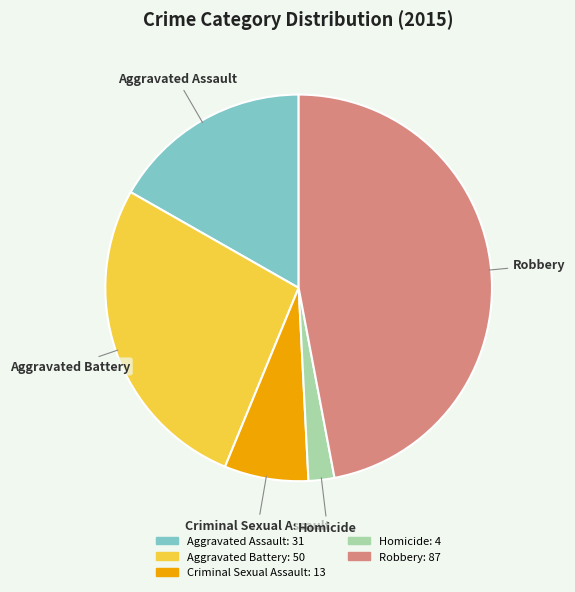

Does any single category account for the majority?

No